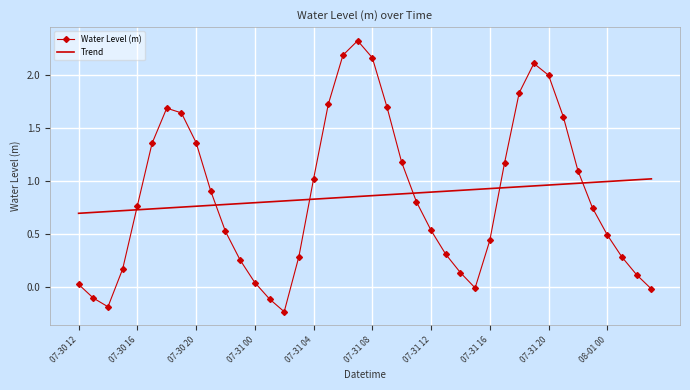

How many distinct data groups are displayed?

2